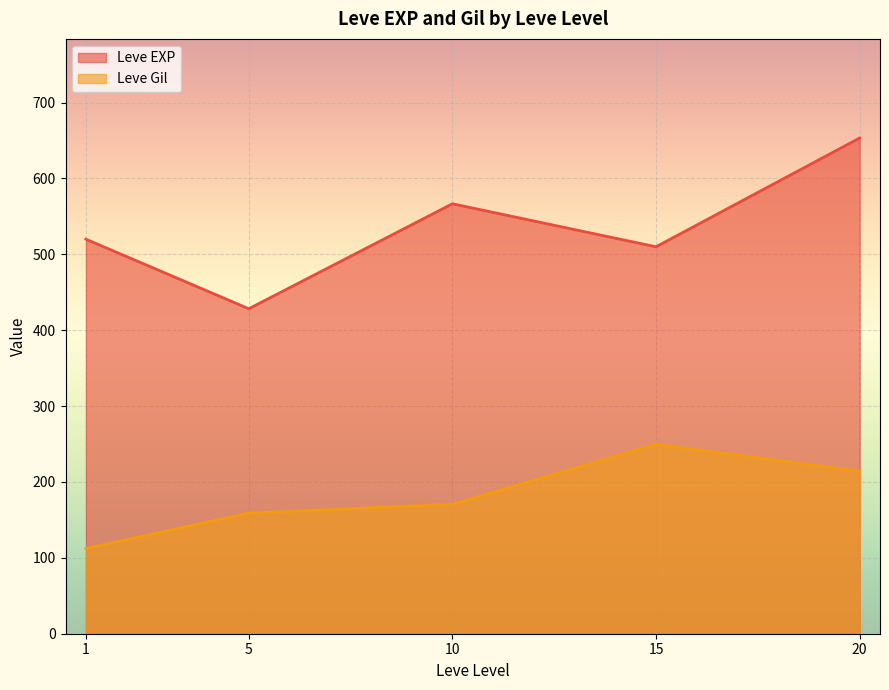

The value of Leve EXP at 10 is 364.7. True or false?

False